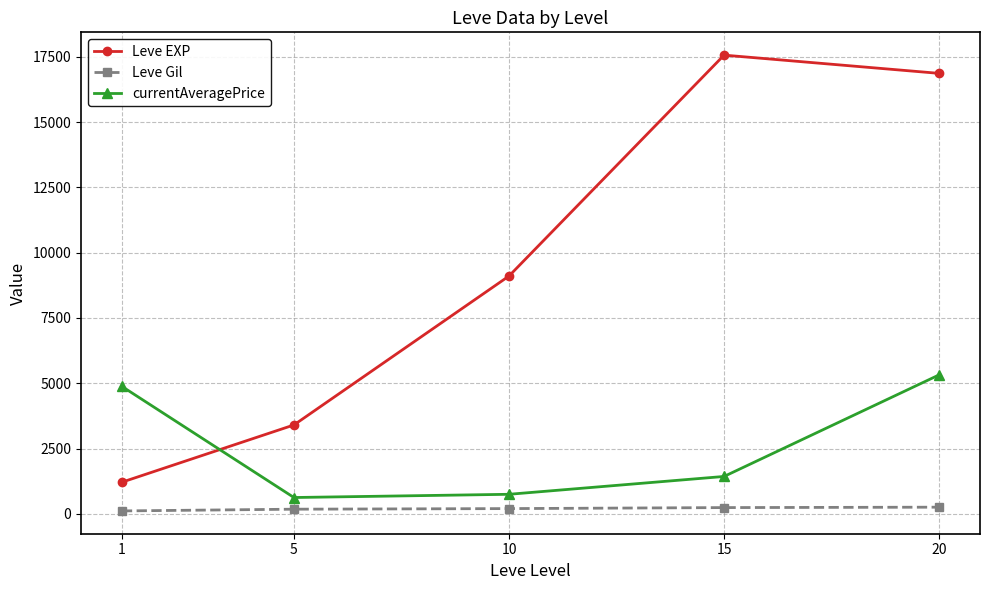

At which category does Leve EXP reach its first local peak?

15